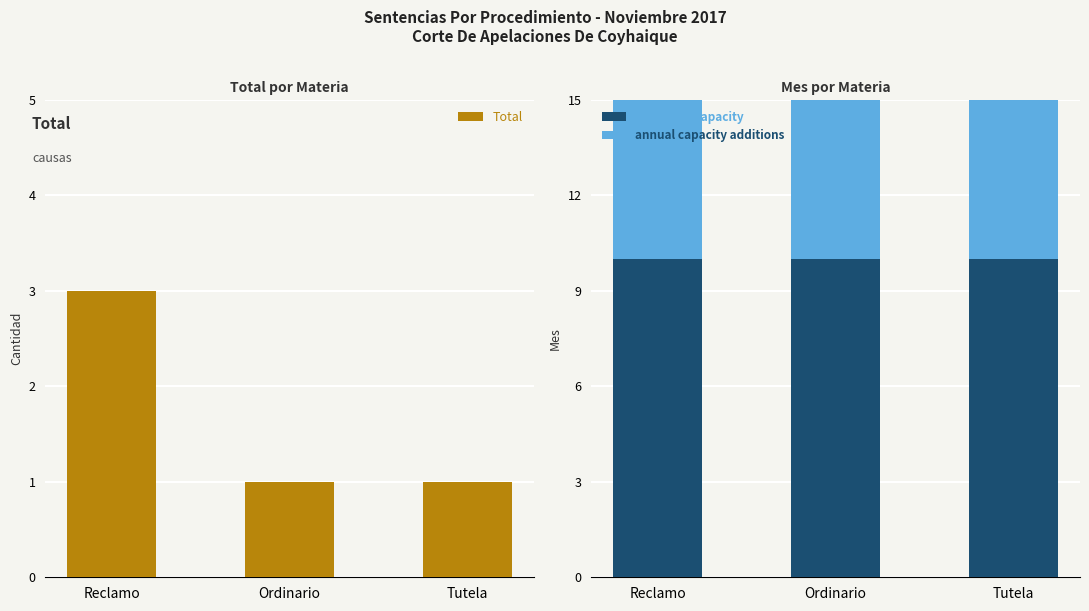

What is the average value of the Total series?

2